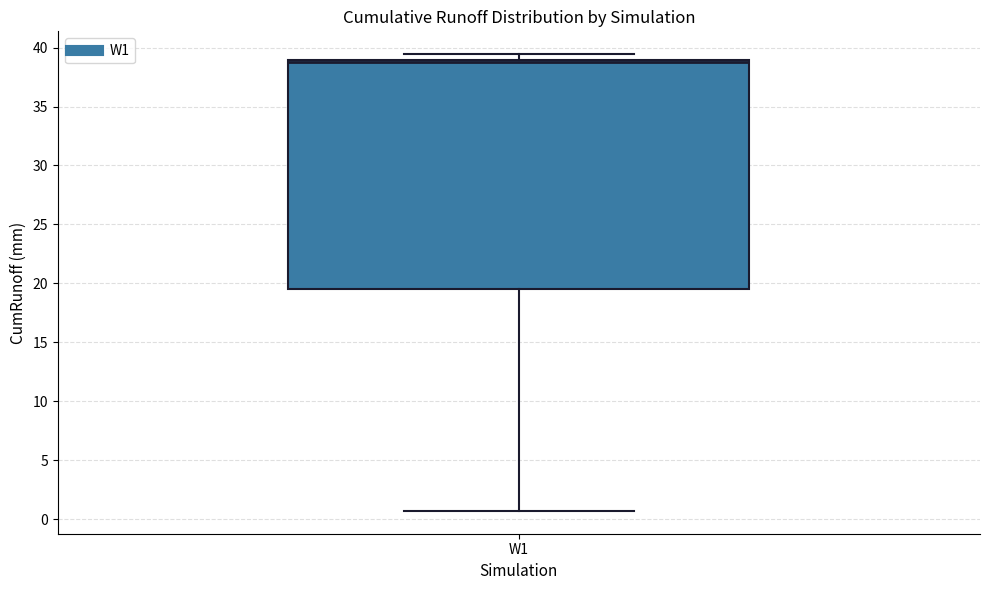

Transcribe this box plot: give where the median line is, the range the box spans, and where the two whiskers end, as read against the y-axis. The values are not printed on the chart, so give them approximately, as read against the axis.

median 39.0 (just below the box's upper edge), box 19.5 to 39.0, whiskers 0.5 to 39.5